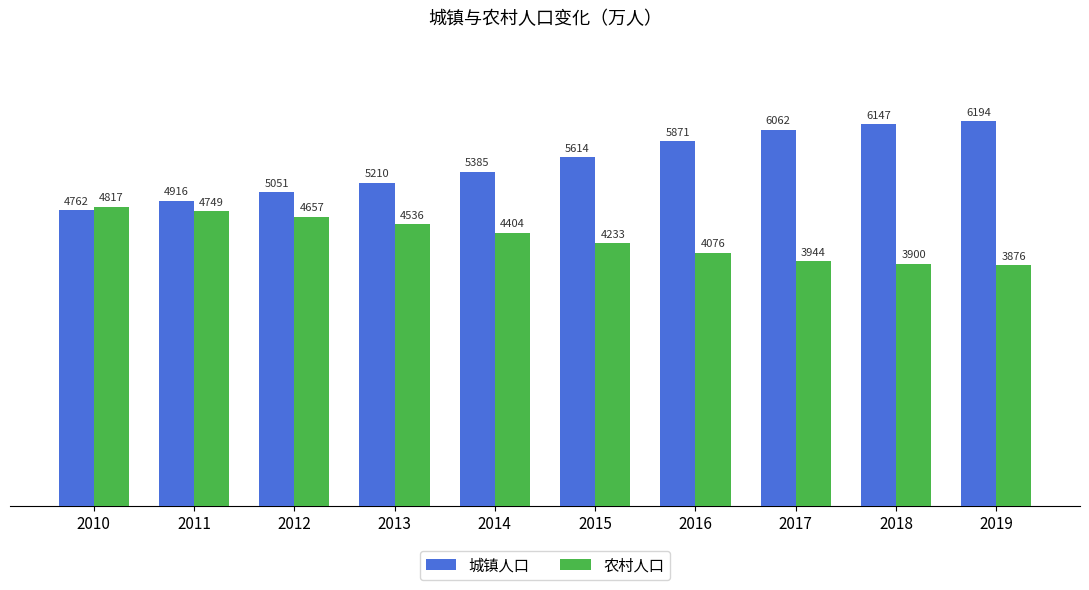

The value of 城镇人口 at 2019 is 4153. True or false?

False